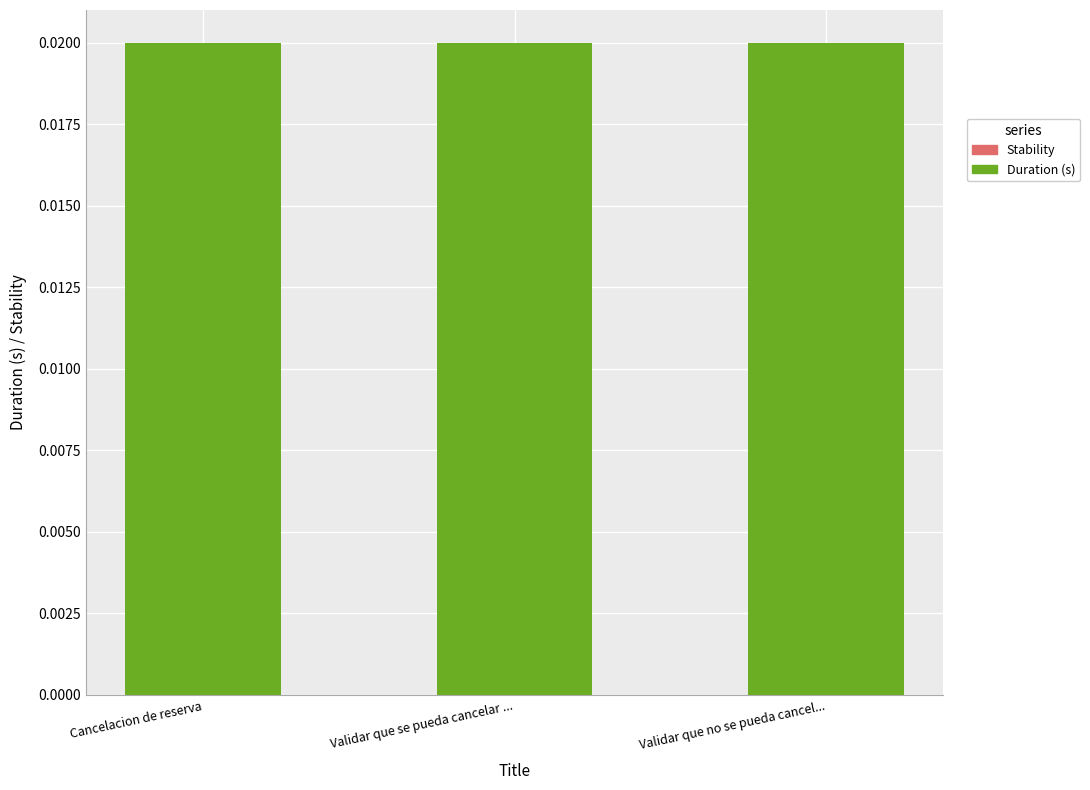

List the series in order of their peak value, lowest first.

Stability, Duration (s)